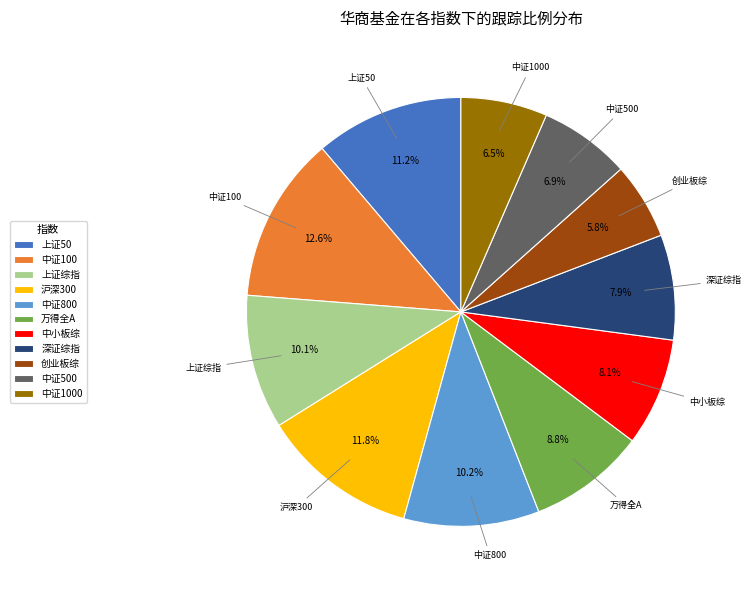

What percentage is the 创业板综 slice, to the nearest percent?

6%